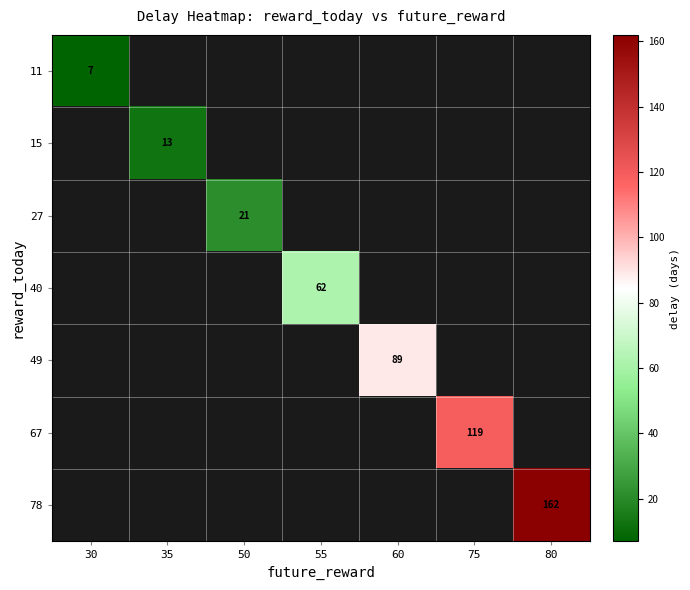

Count the number of data series in this chart.

7